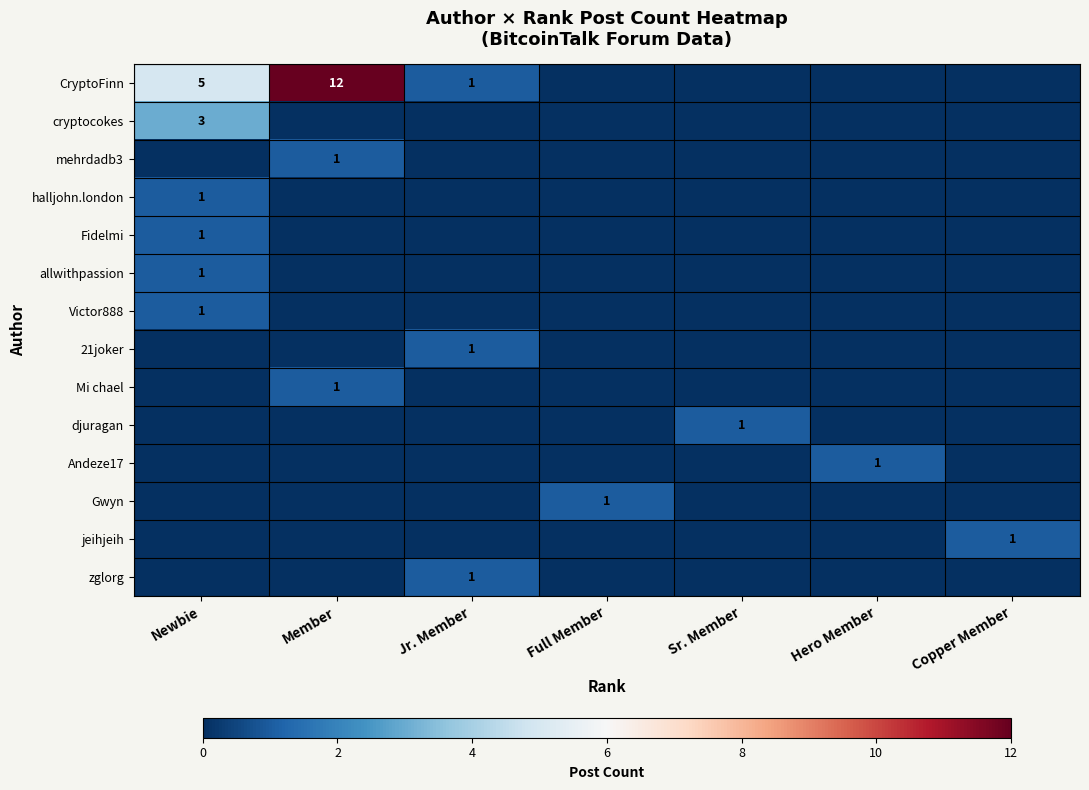

Rank the series by their maximum value, from lowest to highest.

mehrdadb3, halljohn.london, Fidelmi, allwithpassion, Victor888, 21joker, Mi chael, djuragan, Andeze17, Gwyn, jeihjeih, zglorg, cryptocokes, CryptoFinn